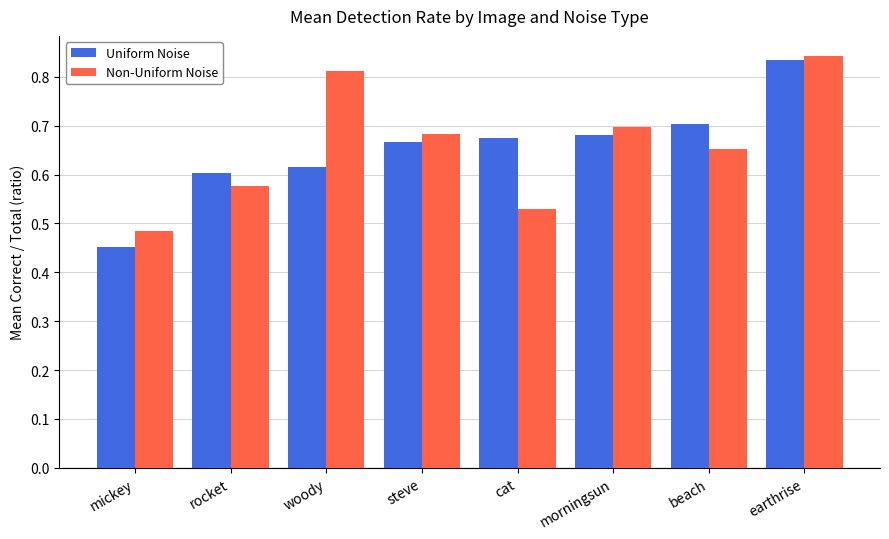

Which series changed the most between beach and earthrise?

Non-Uniform Noise